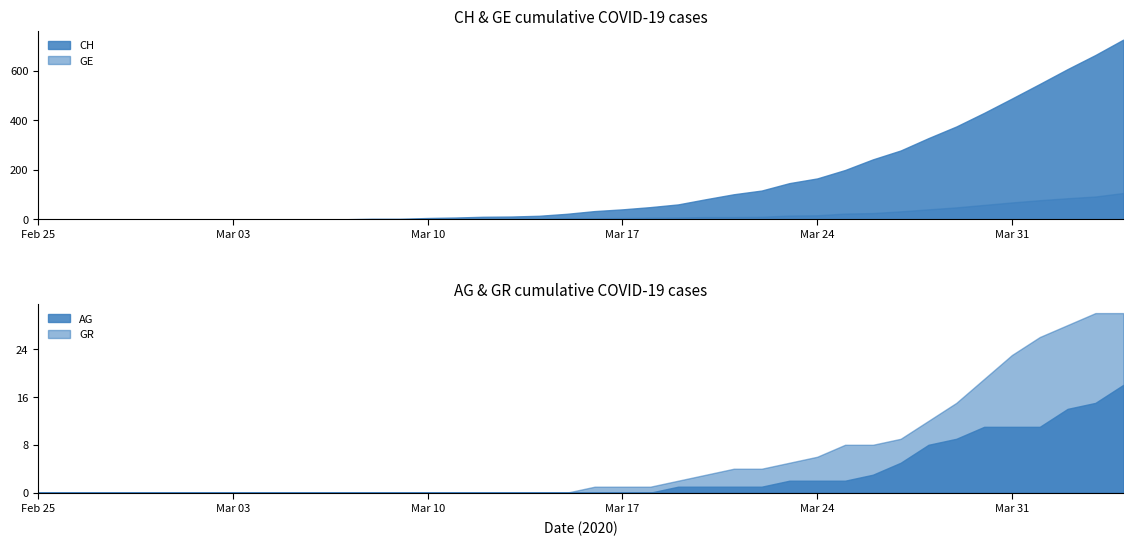

True or false: CH and GR intersect in this chart.

False